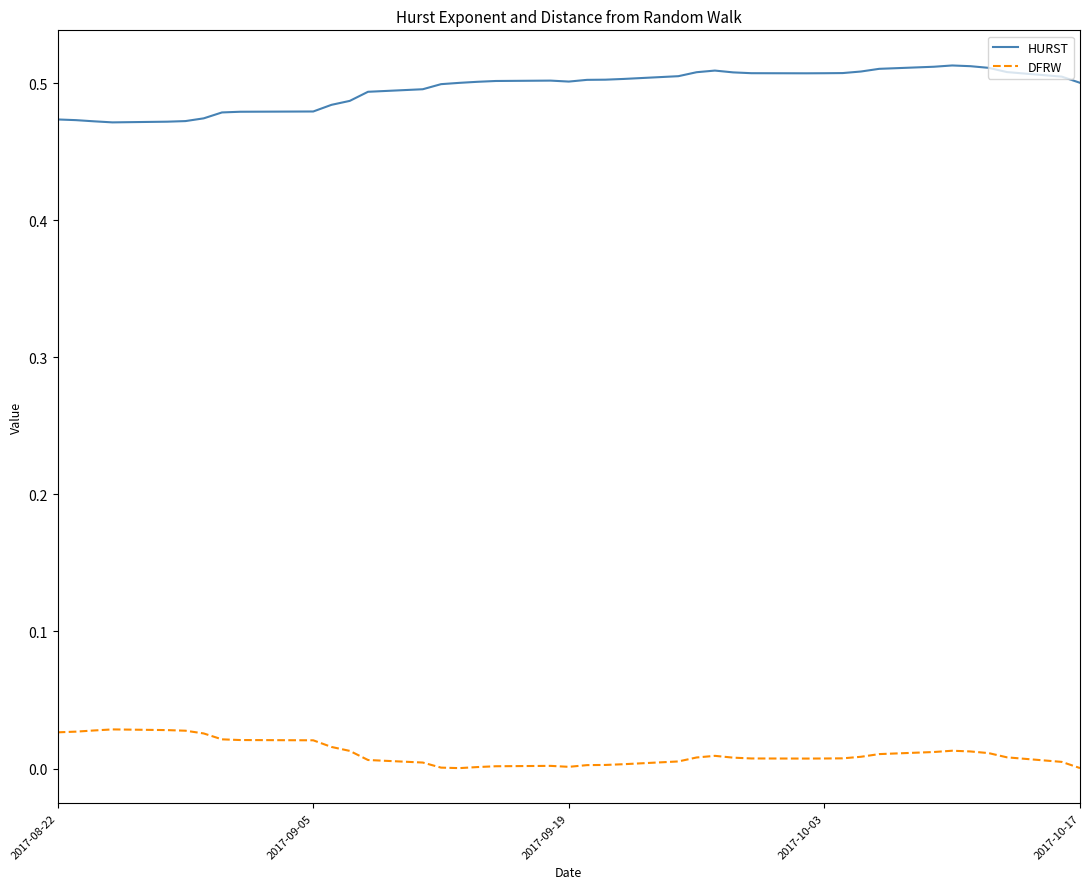

List the series in order of their overall mean, highest first.

HURST, DFRW